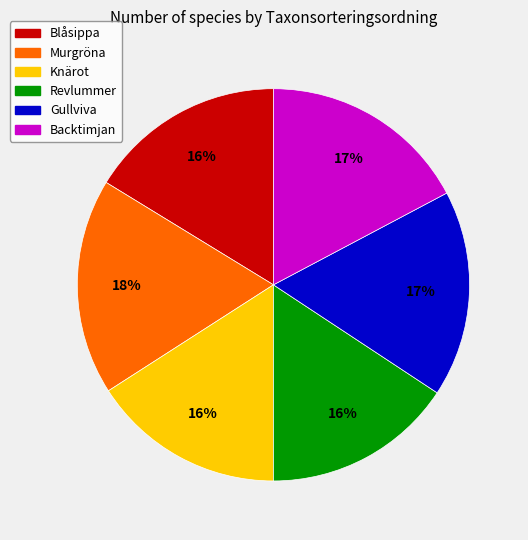

Is it true that Murgröna is 18% of the pie?

True